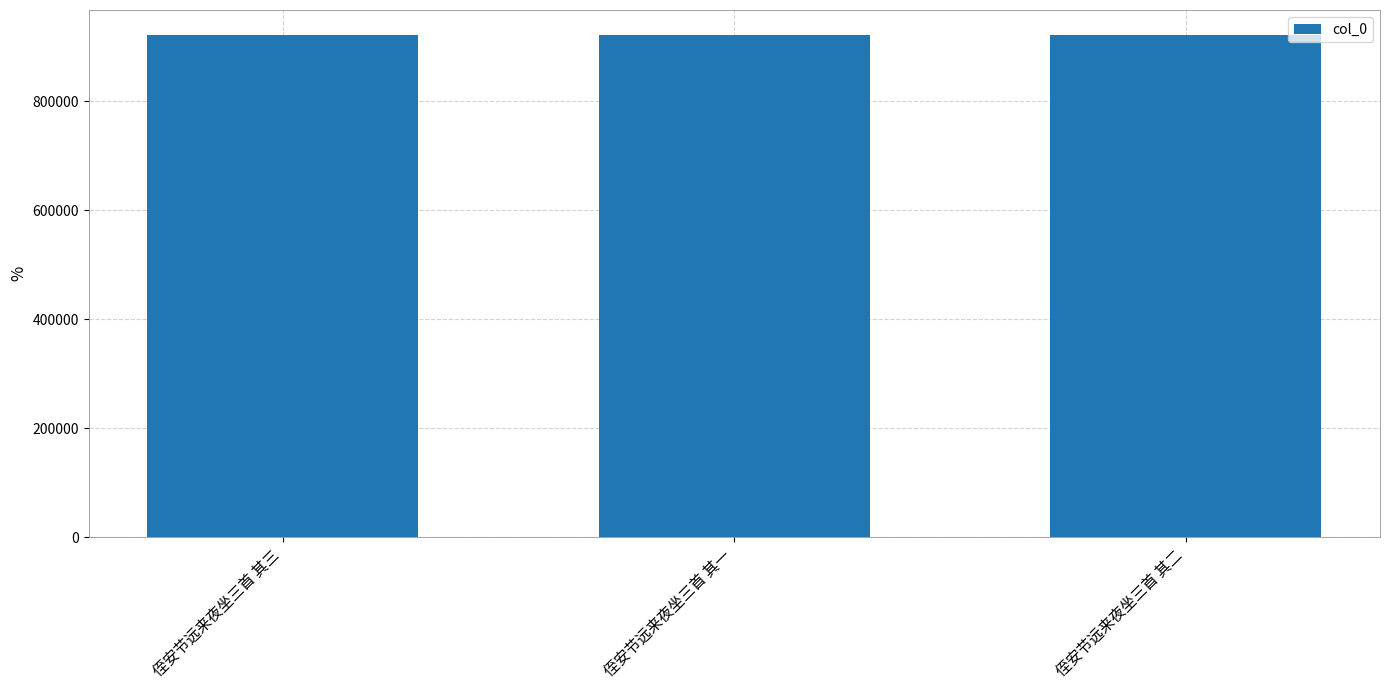

What is the greatest value displayed?

921196